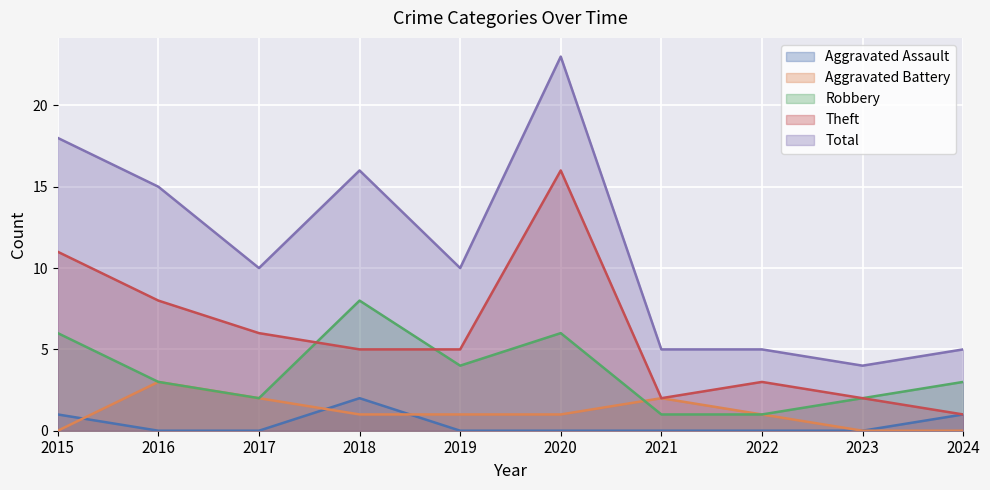

Which series changed the most between 2015 and 2022?

Total